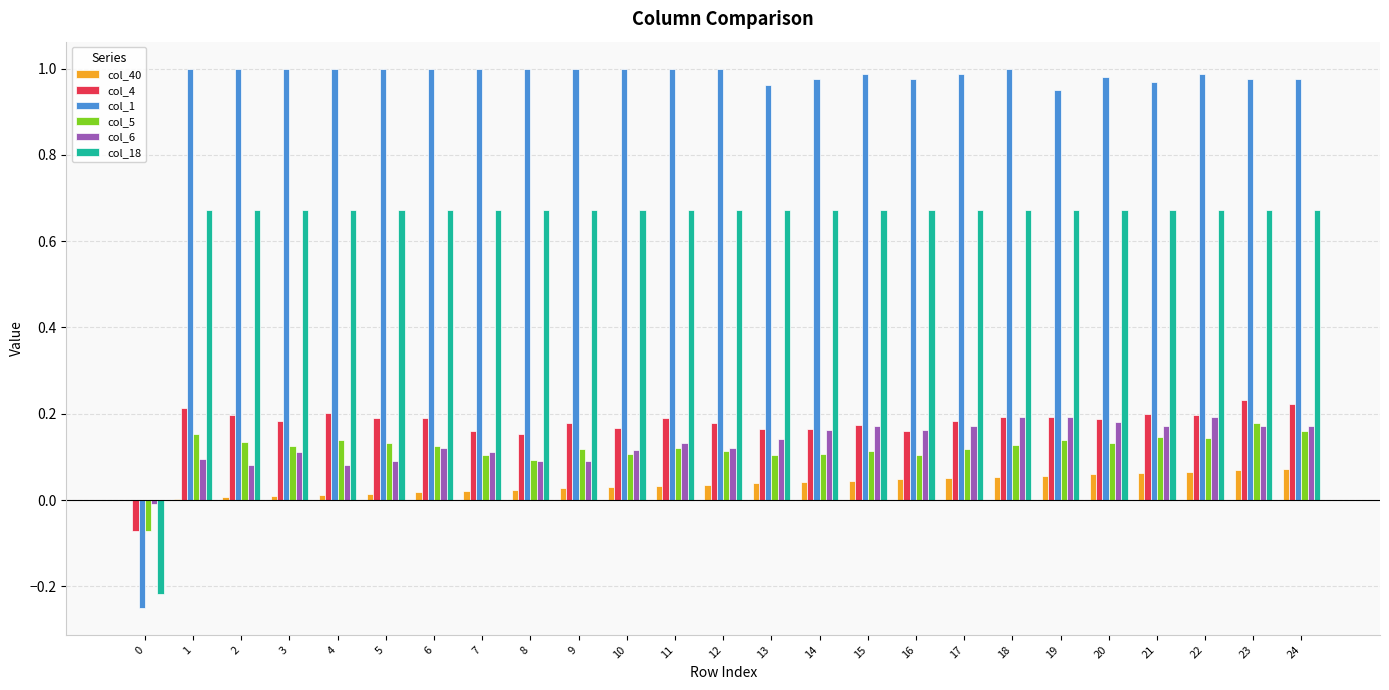

Is the value of col_18 at 12 greater than the value of col_40 at 1?

Yes